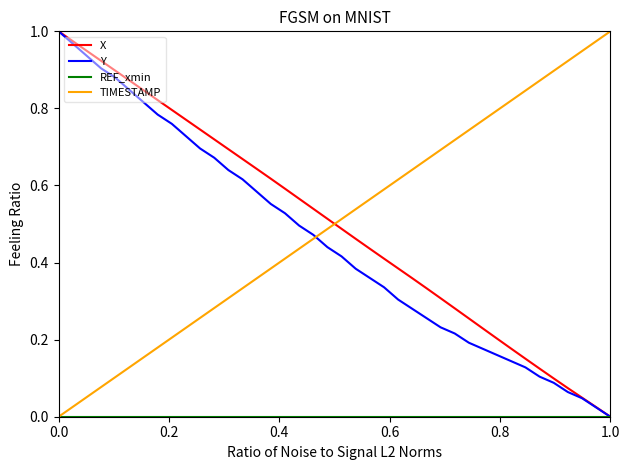

Does the chart have visible grid lines?

No